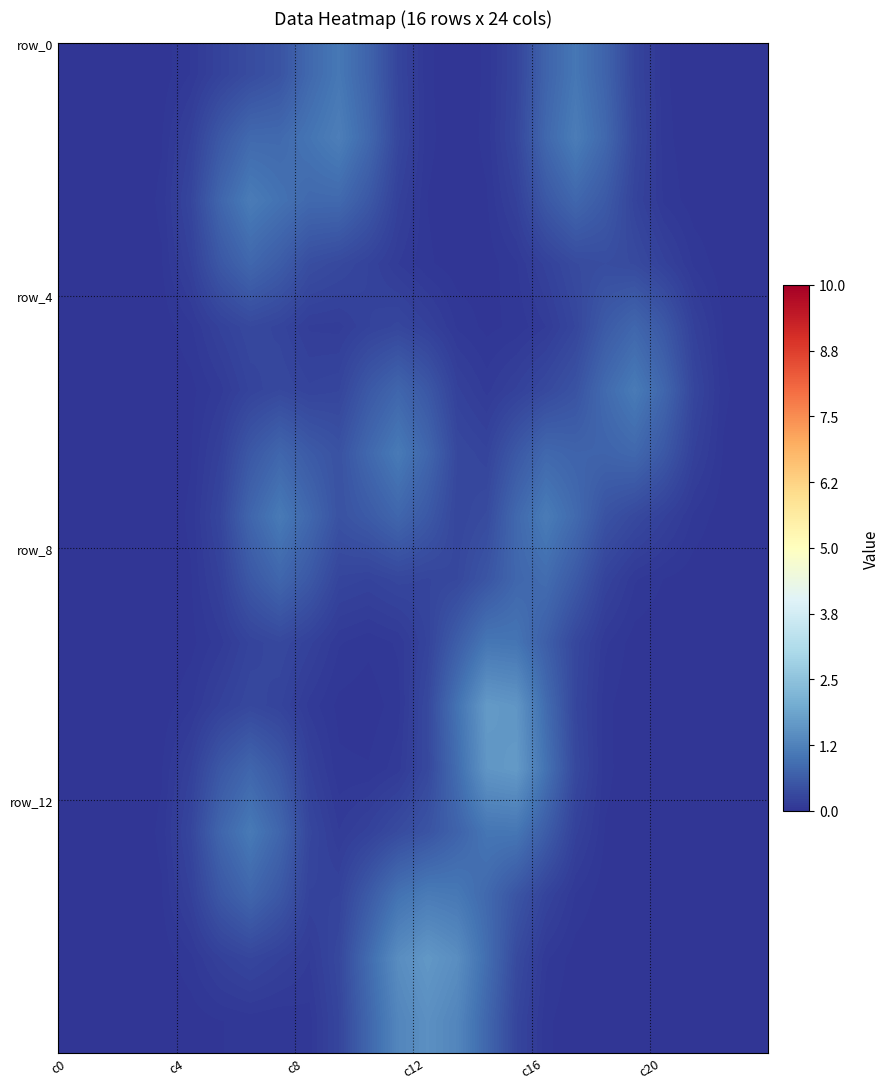

At which category is the sum across all series the highest?

15